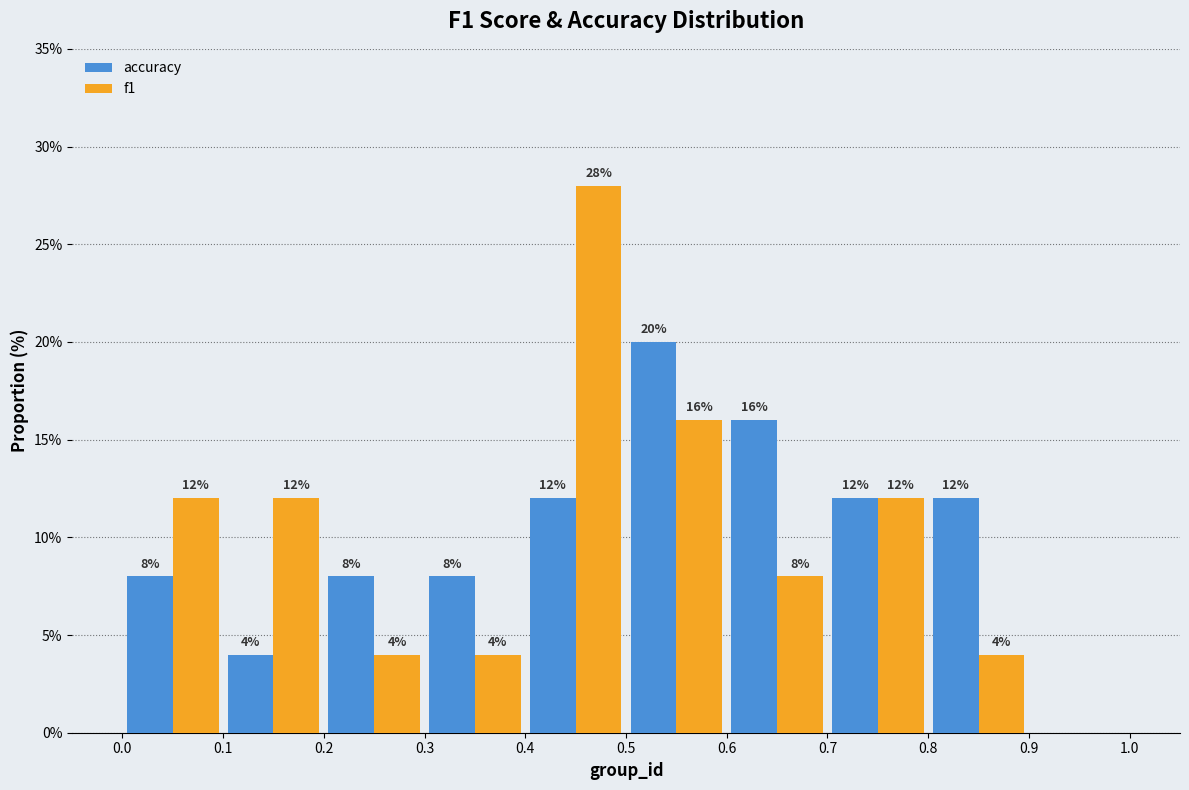

In the f1 series, which range on the x-axis has the tallest bar?

0.4 to 0.5